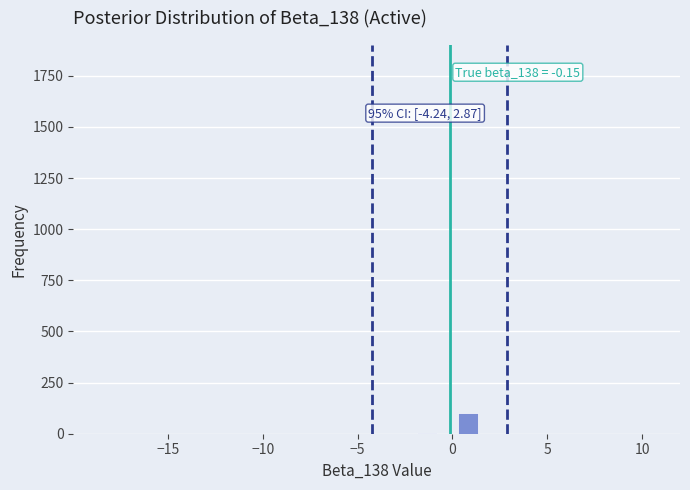

Around what value on the x-axis is the tallest bar? Give the approximate position of its centre, as read against the axis.

1.0